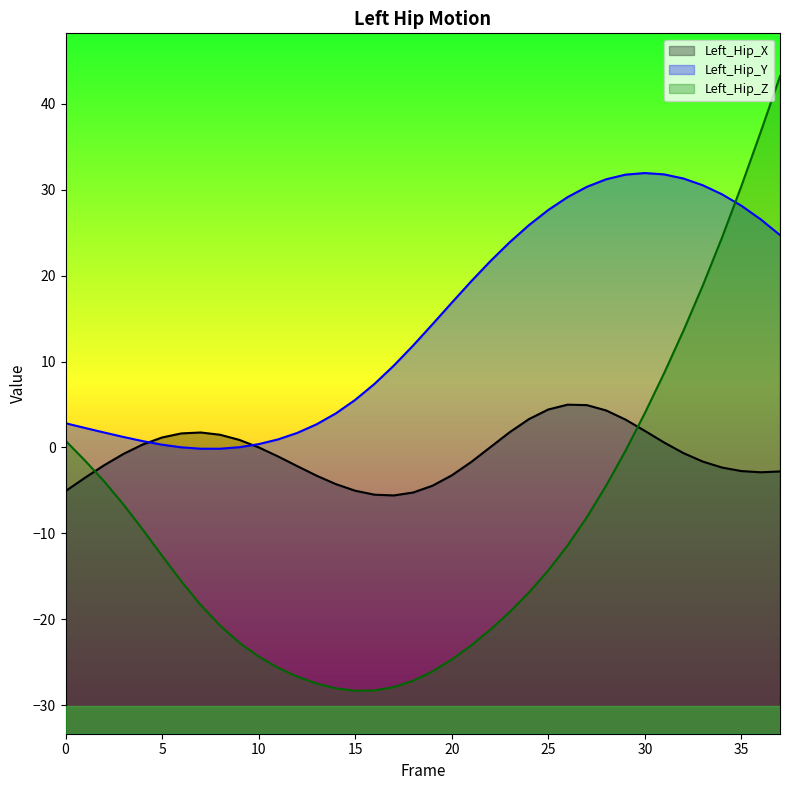

Reading left to right, extract all data points from this chart.

Left_Hip_X: -5.1	-3.5	-2.1	-0.7	0.4	1.2	1.6	1.7	1.5	0.9	0.0	-1.0	-2.2	-3.3	-4.3	-5.0	-5.5	-5.6	-5.2	-4.5	-3.2	-1.7	0.0	1.8	3.3	4.4	5.0	4.9	4.3	3.2	1.9	0.6	-0.7	-1.6	-2.3	-2.7	-2.9	-2.8
Left_Hip_Y: 2.8	2.3	1.7	1.2	0.7	0.3	0.0	-0.1	-0.1	0.0	0.4	0.9	1.7	2.7	4.0	5.5	7.4	9.5	11.9	14.3	16.8	19.3	21.7	23.9	25.9	27.6	29.1	30.3	31.2	31.7	31.9	31.8	31.3	30.5	29.4	28.1	26.5	24.7
Left_Hip_Z: 0.8	-1.5	-3.9	-6.6	-9.6	-12.6	-15.6	-18.3	-20.7	-22.7	-24.3	-25.6	-26.7	-27.5	-28.0	-28.3	-28.3	-27.9	-27.1	-26.0	-24.7	-23.0	-21.2	-19.1	-16.9	-14.3	-11.4	-8.1	-4.4	-0.4	4.0	8.7	13.6	18.8	24.4	30.4	36.7	43.2